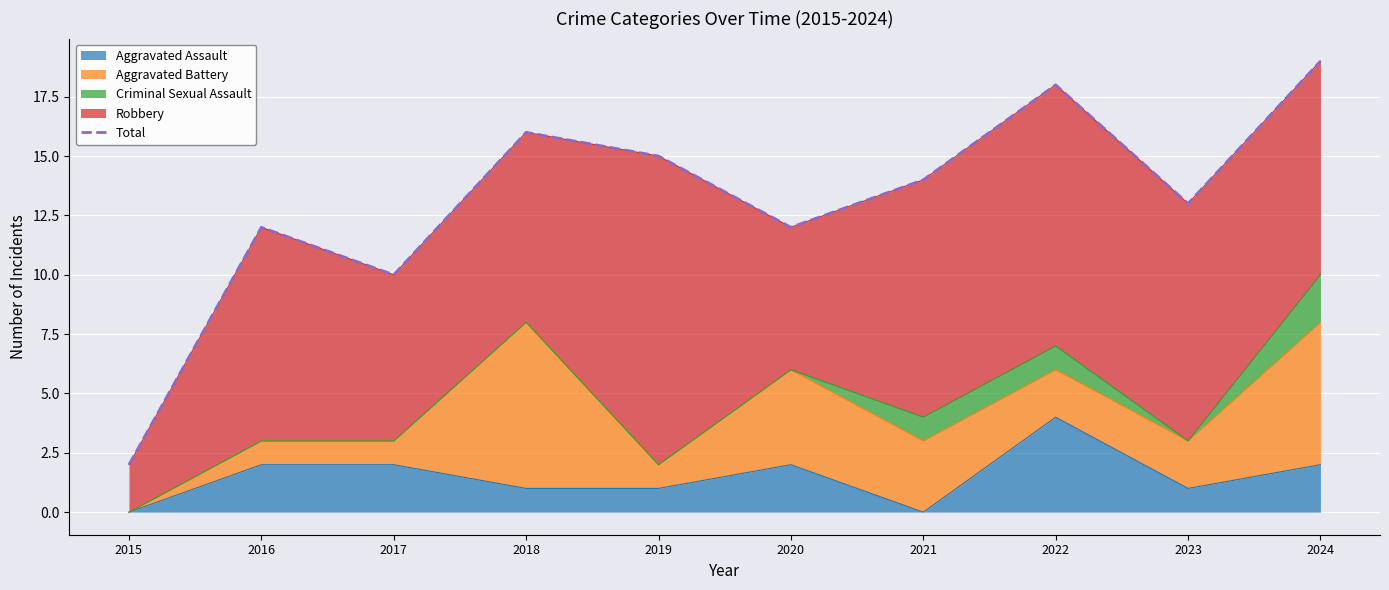

Rank the categories by value from highest to lowest.

2024, 2022, 2018, 2019, 2021, 2023, 2016, 2020, 2017, 2015